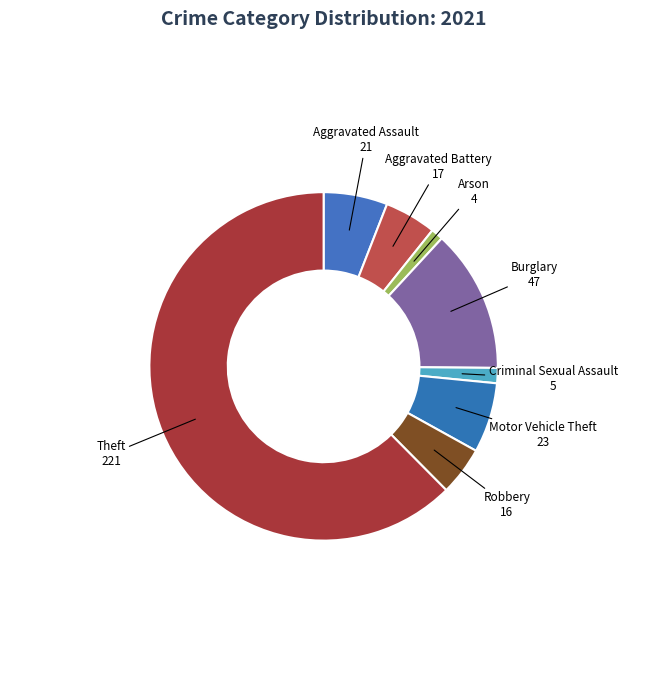

Is there a majority slice in this chart?

Yes